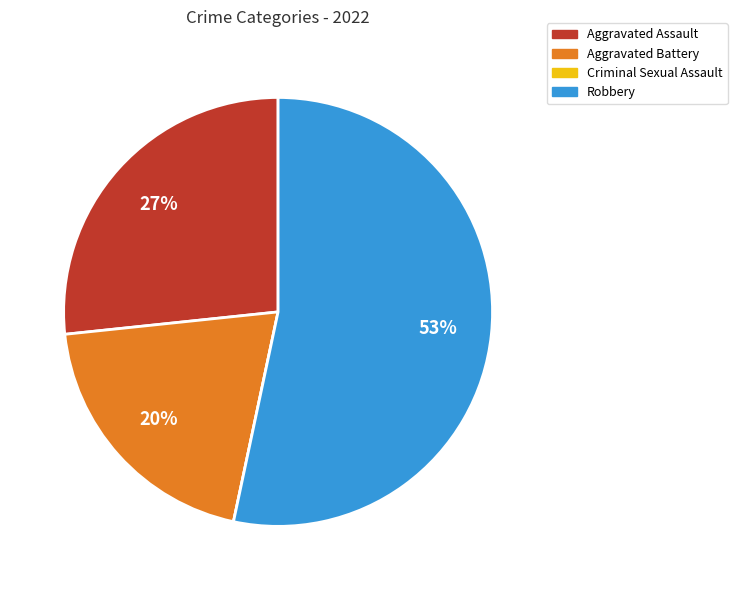

Is there a majority slice in this chart?

Yes